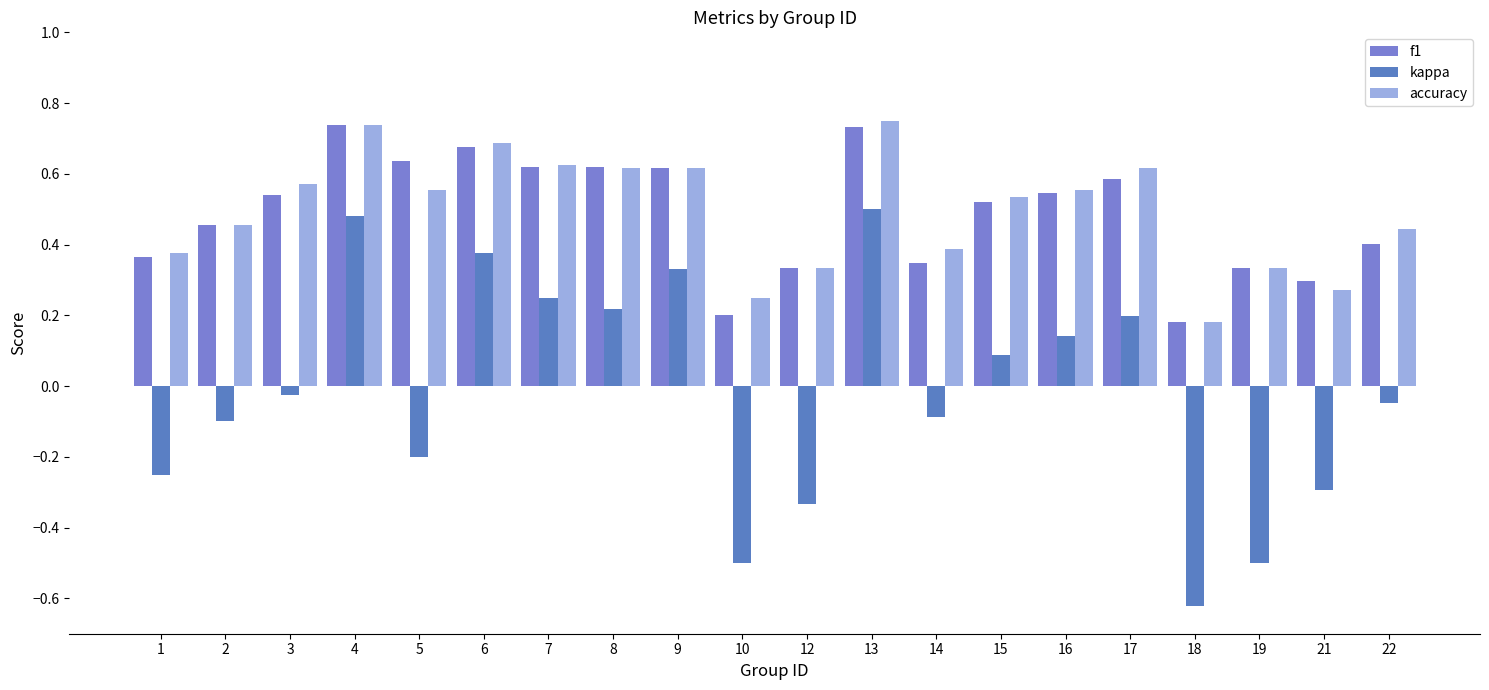

How many data points does each series have?

20